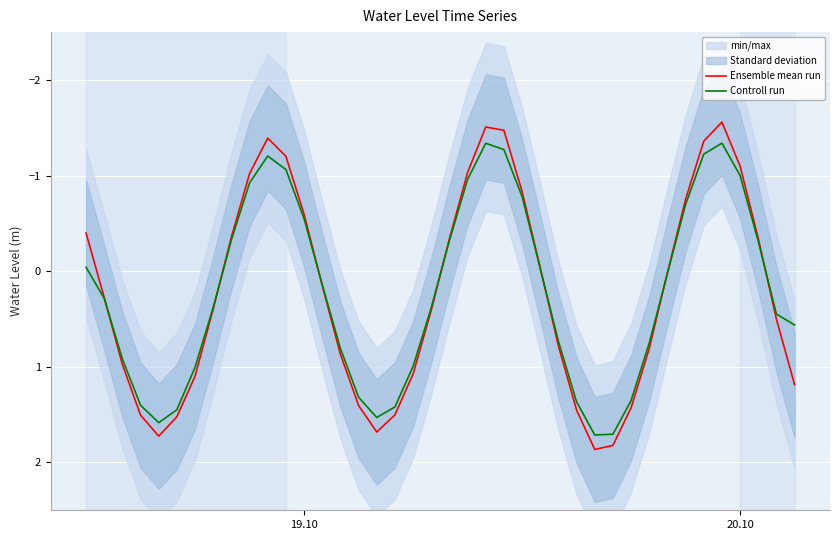

What is the lowest value of the Ensemble mean run series?

-1.6